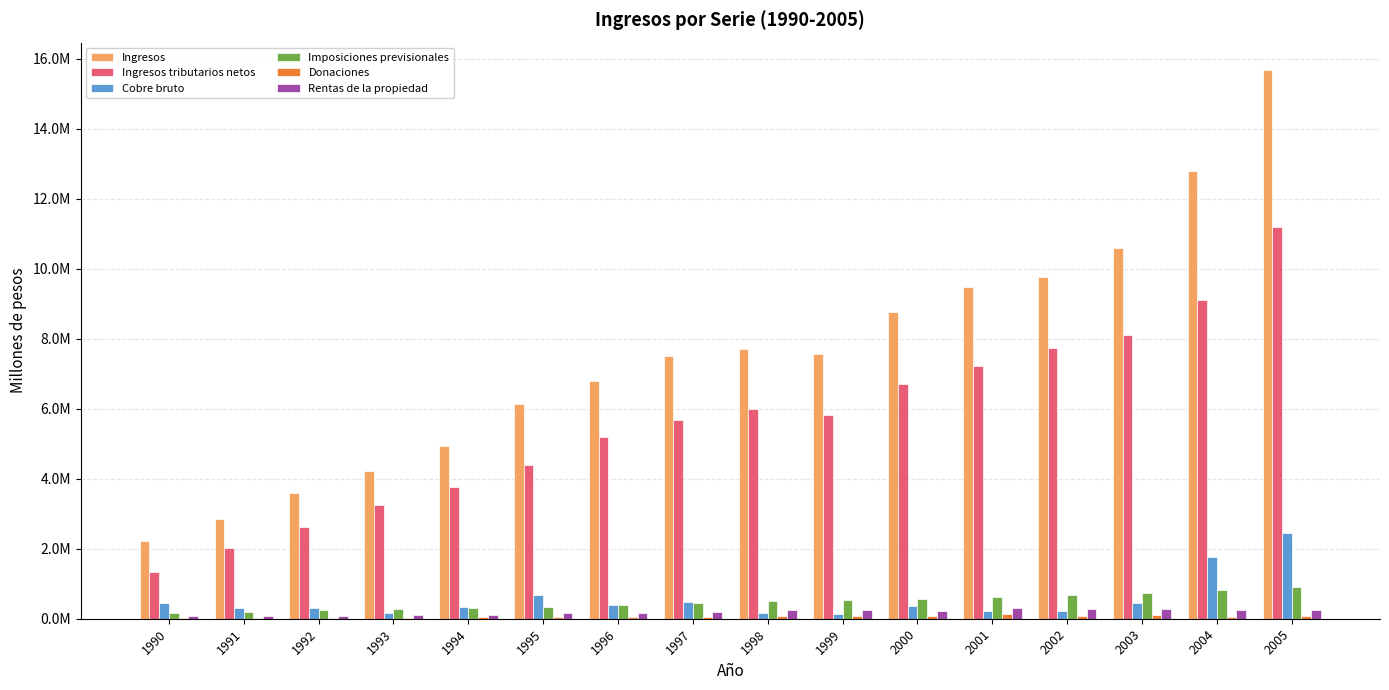

The Imposiciones previsionales series shows 628052 at 2001. True or false?

True